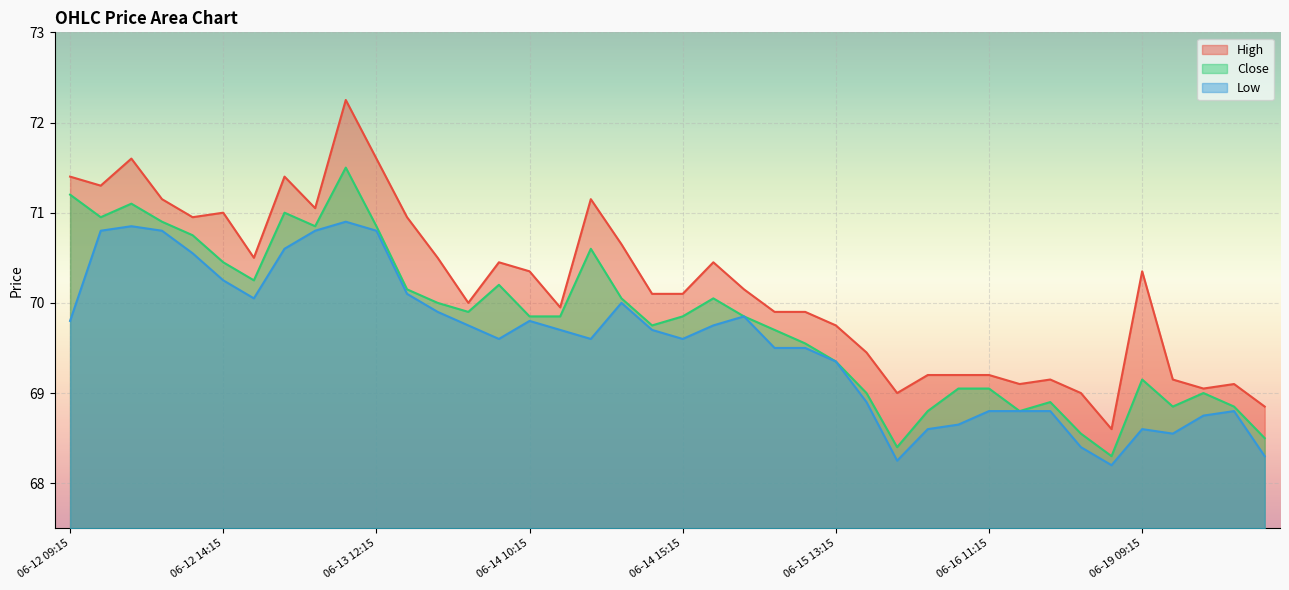

What is the maximum value for High?

72.2